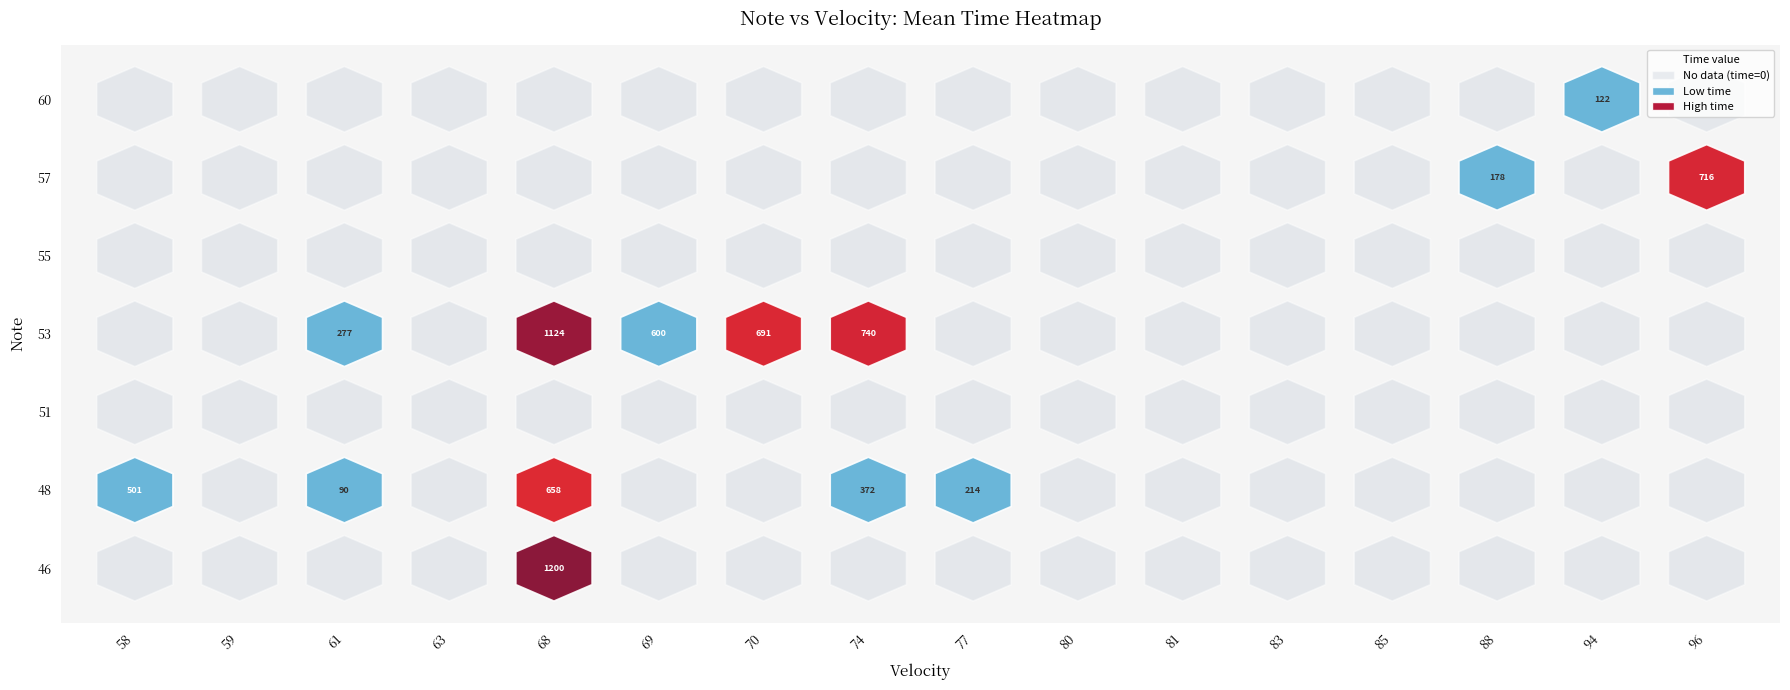

Rank the categories by 48 value from highest to lowest.

68, 58, 74, 77, 61, 59, 63, 69, 70, 80, 81, 83, 85, 88, 94, 96